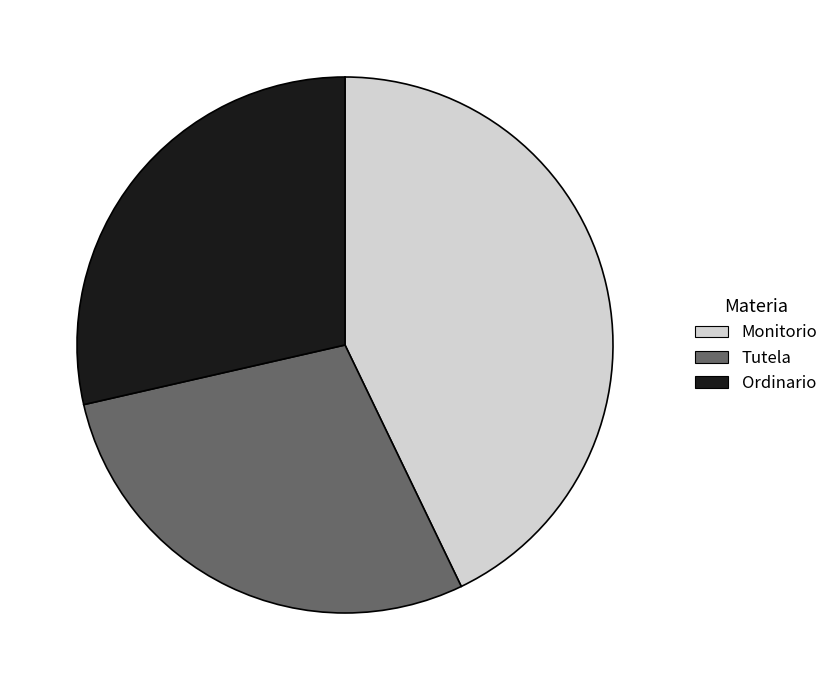

Which category has the biggest portion of the pie?

Monitorio